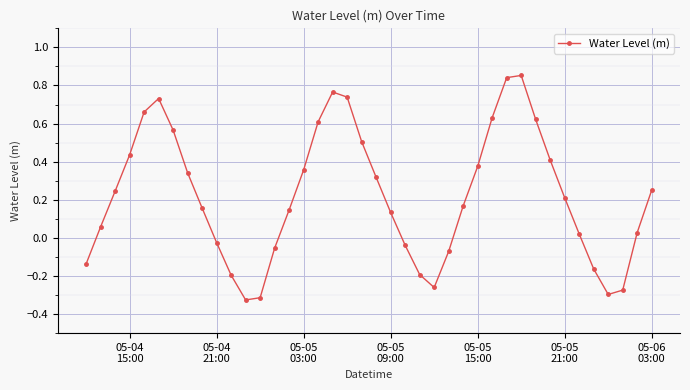

How many points are higher than both their immediate neighbors (excluding endpoints)?

3